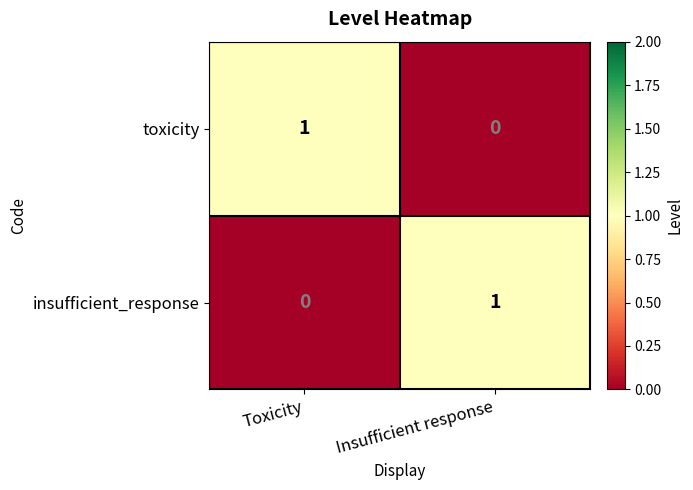

At Insufficient response, list the series in order from largest to smallest.

insufficient_response, toxicity